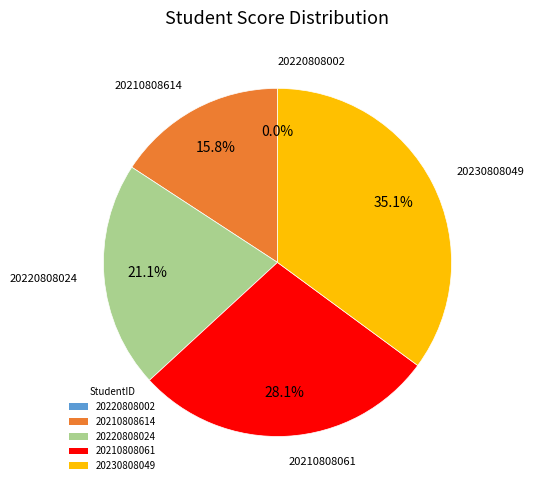

What is the smallest slice in the pie chart?

20220808002